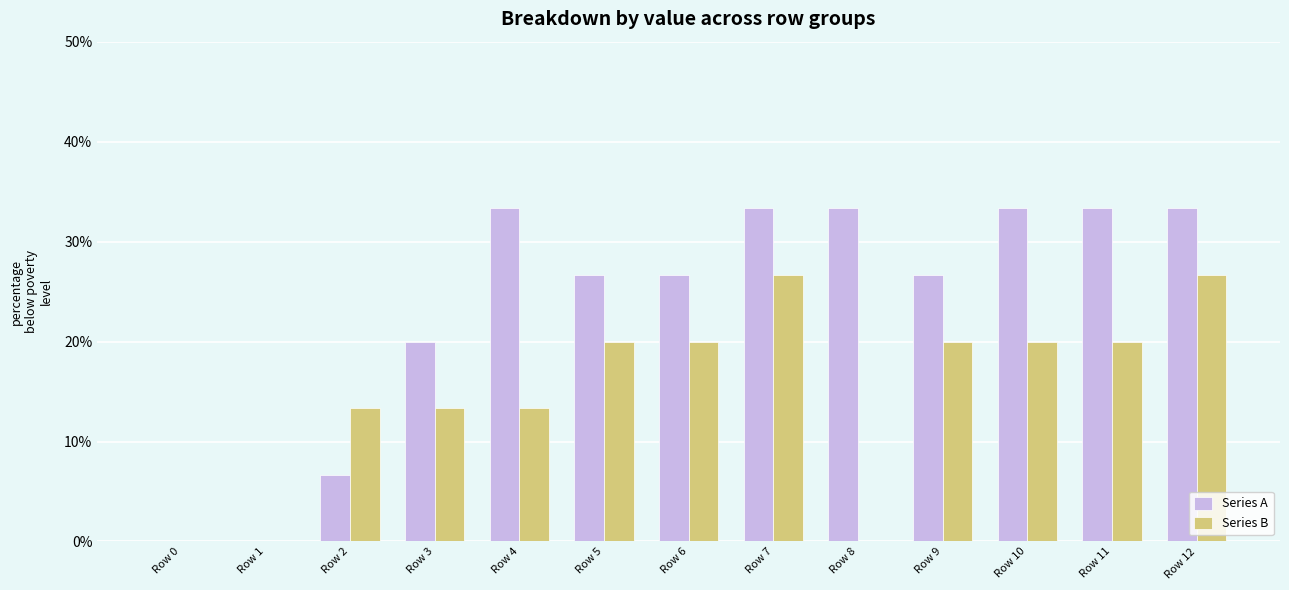

The Series A series shows 58.0 at Row 7. True or false?

False